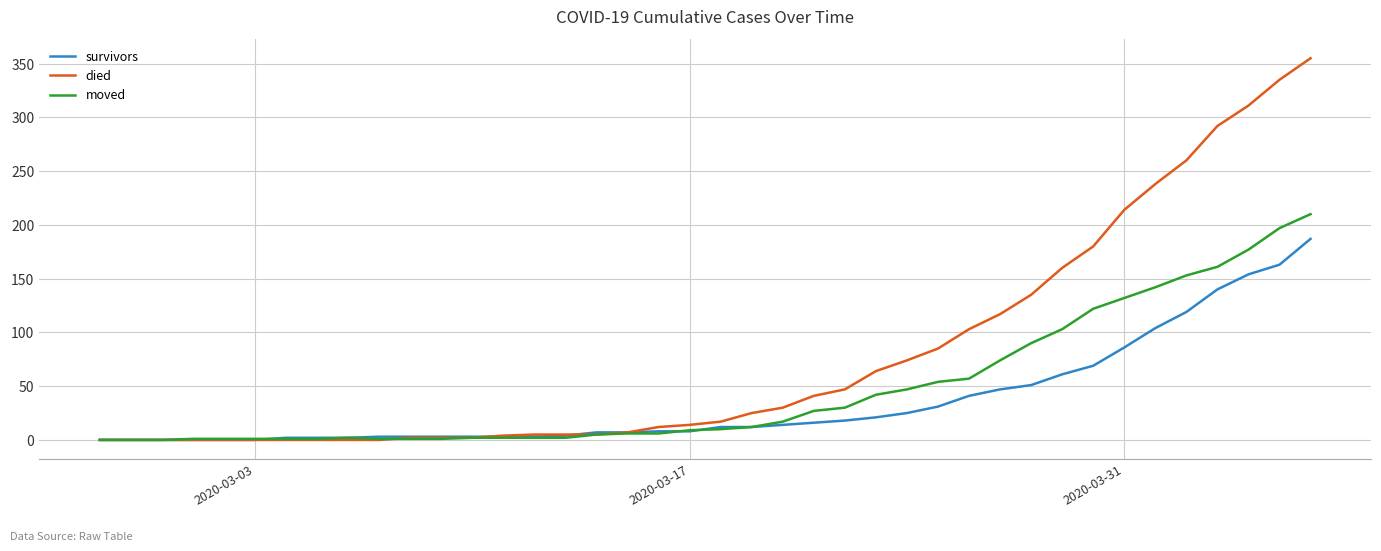

List the series in order of their overall mean, highest first.

died, moved, survivors